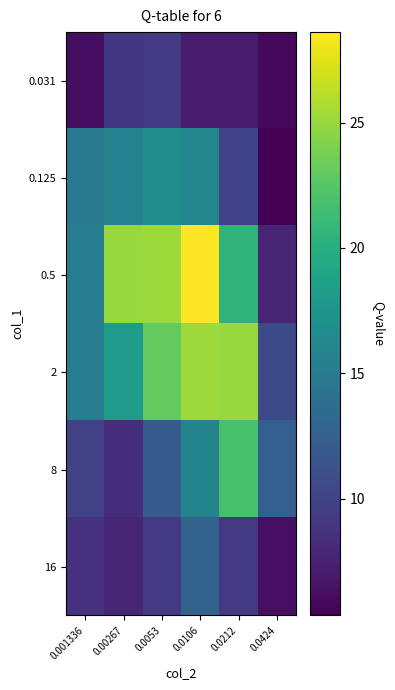

Which series has the largest total across all categories?

0.5